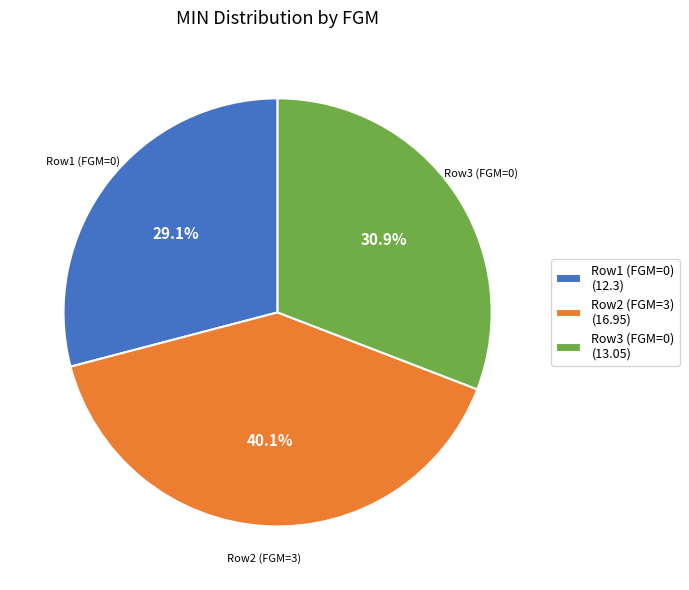

Which category has the biggest portion of the pie?

Row2 (FGM=3) (16.95)